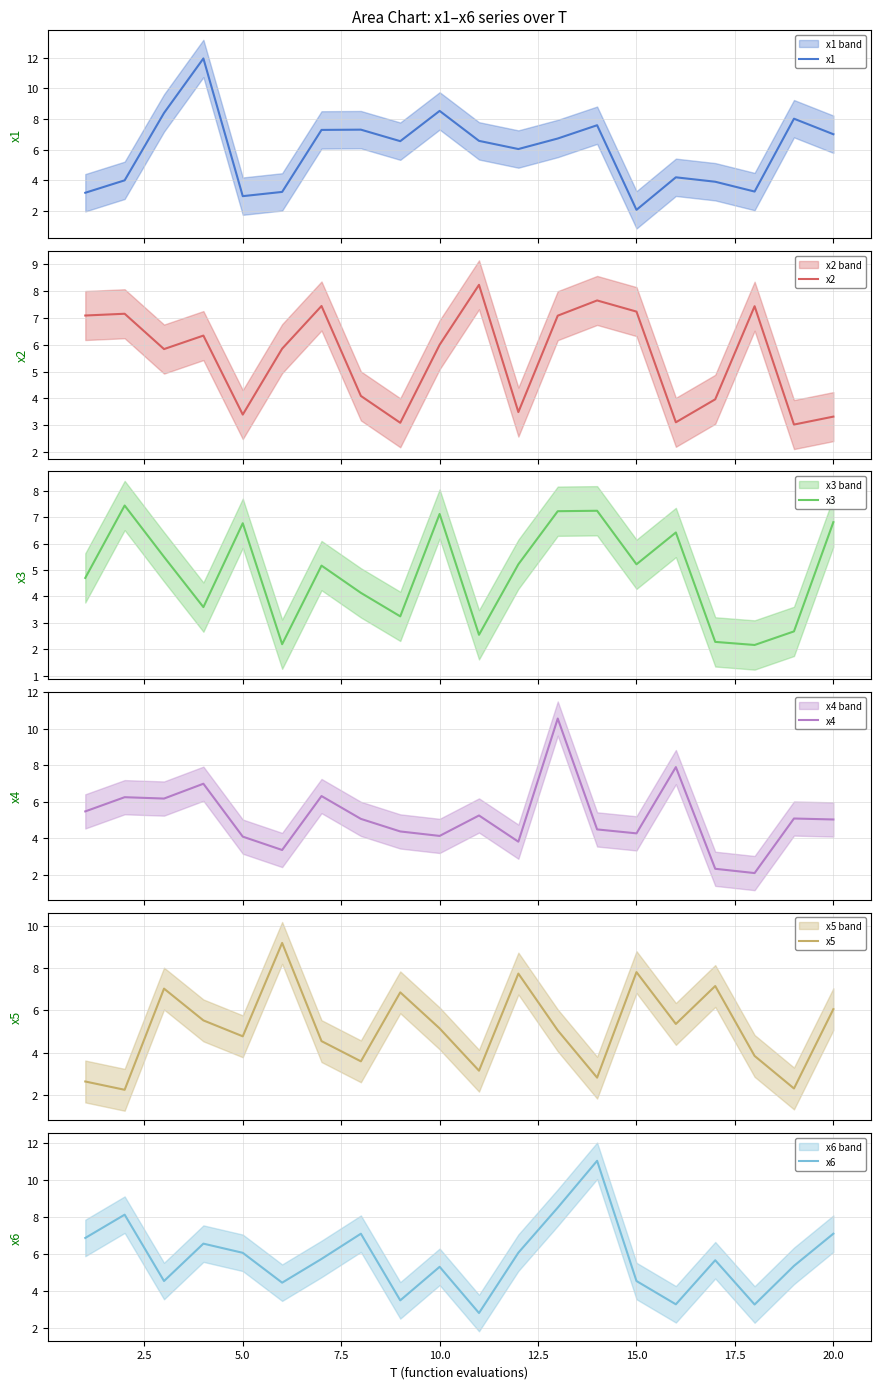

What is the minimum value for x3?

2.2